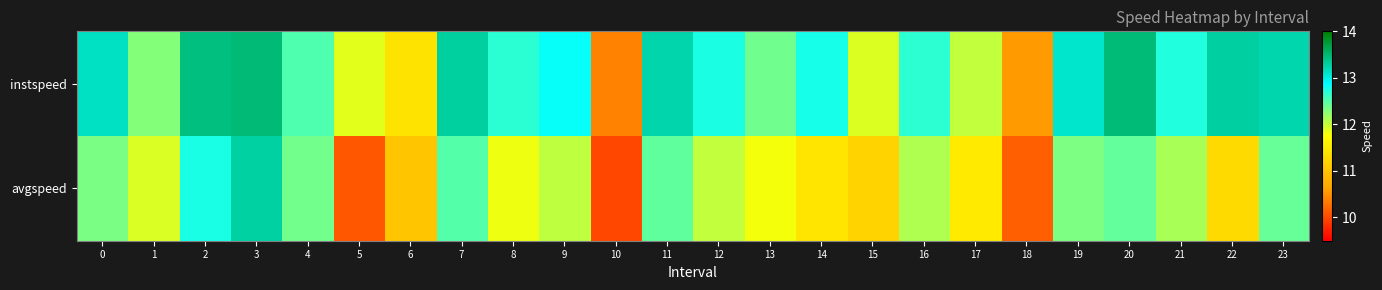

Which series has the largest range (max minus min)?

avgspeed